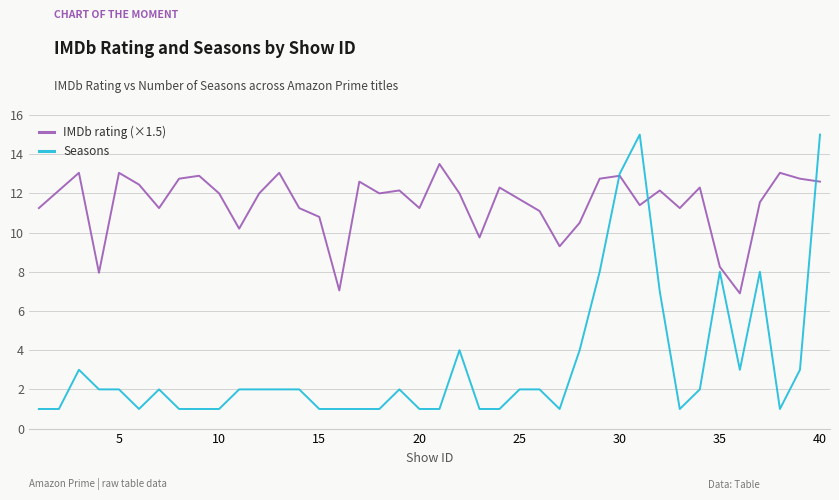

List the series in order of their overall mean, lowest first.

Seasons, IMDb rating (×1.5)